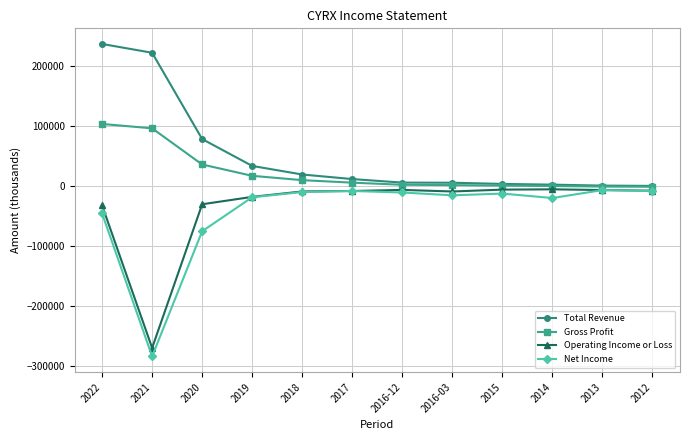

The value of Operating Income or Loss at 2022 is -31900. True or false?

True